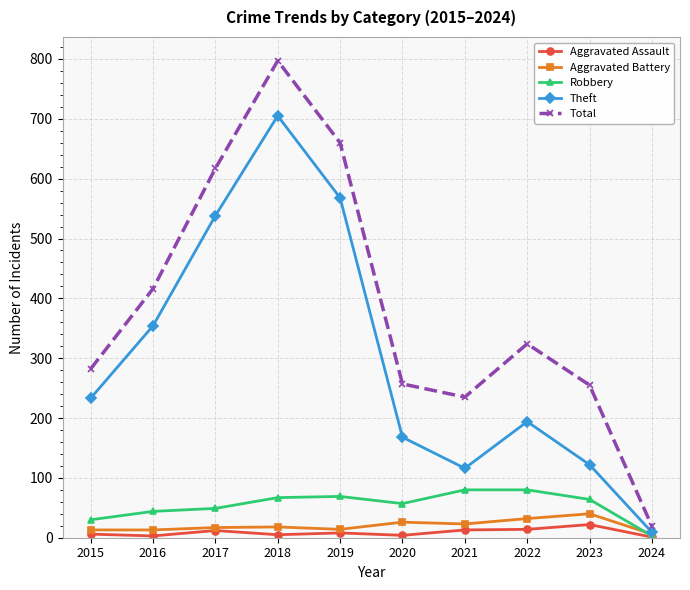

What is the sum of all Robbery values?

543